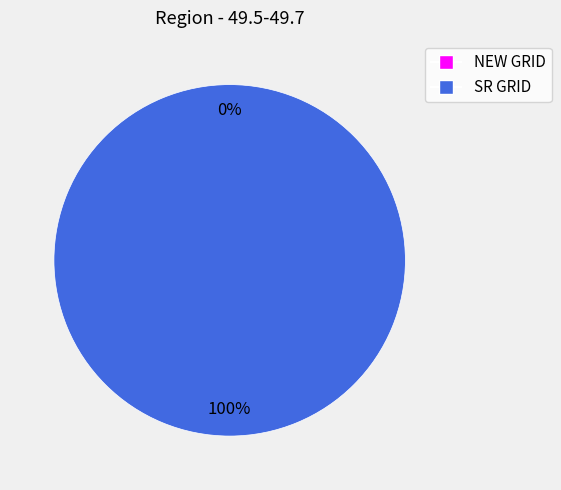

How many slices are in this pie chart?

2